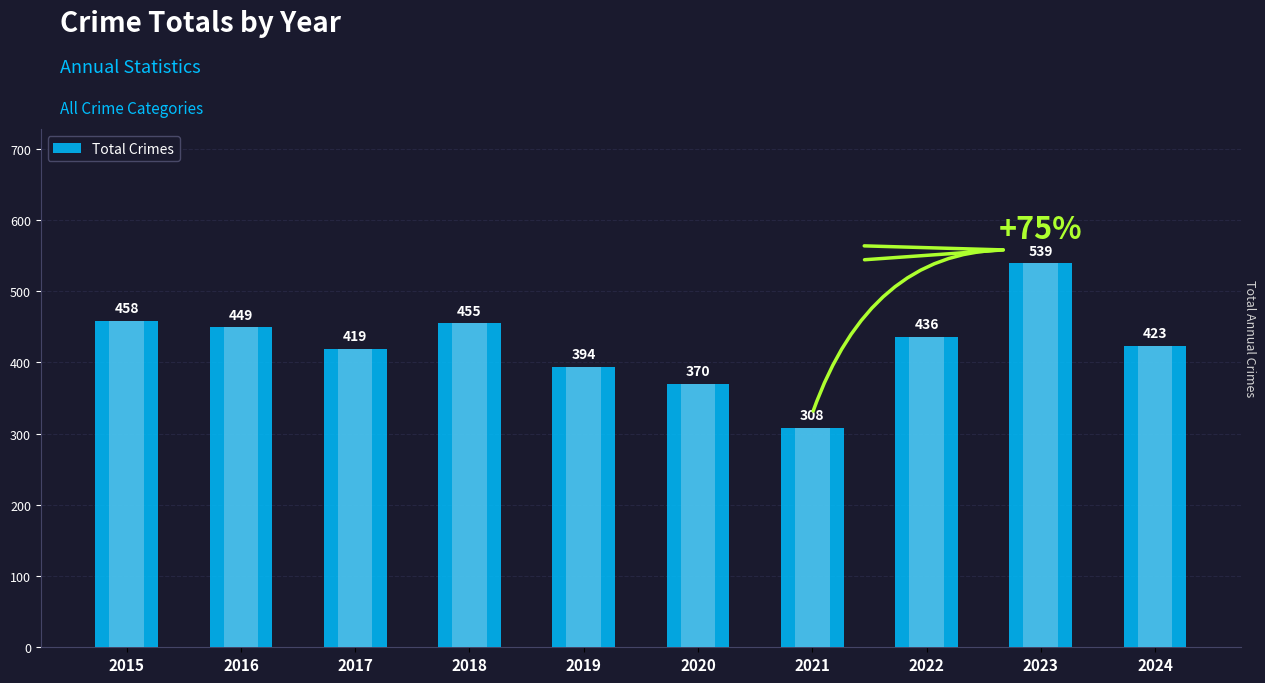

What is the value of the 8th bar from the left?

436